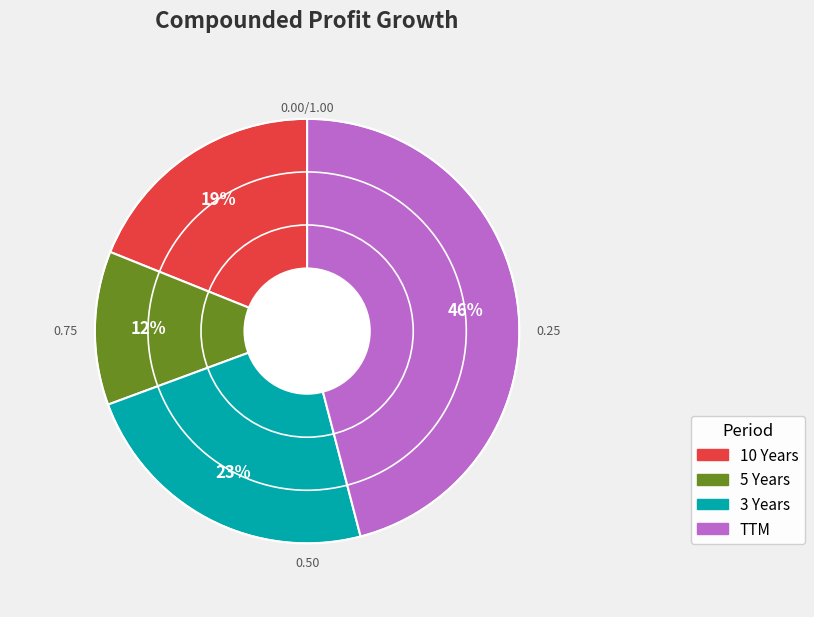

The 10 Years slice represents 19% of the pie. True or false?

True